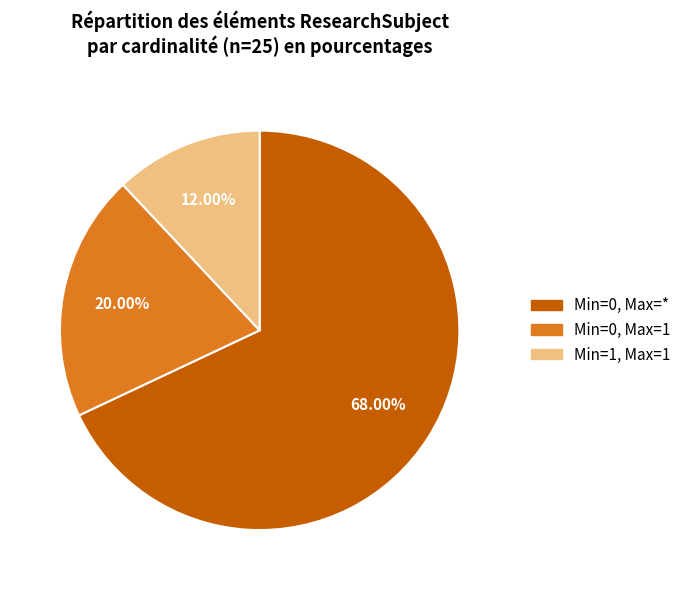

How many segments does this pie chart have?

3